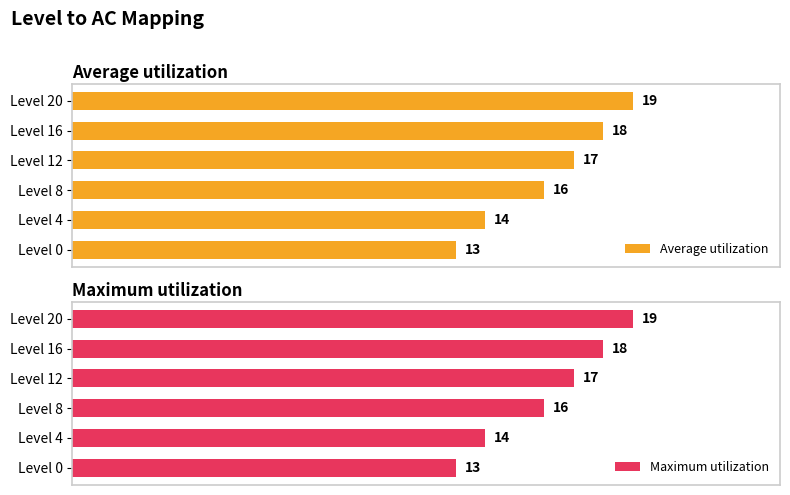

Reading right to left, extract all data points from this chart.

Average utilization: 19	18	17	16	14	13
Maximum utilization: 19	18	17	16	14	13